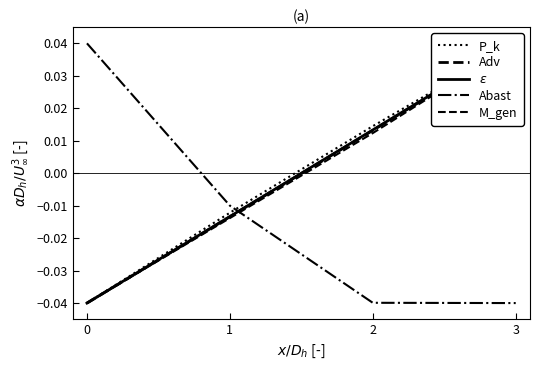

At how many categories does at least one series exceed 0?

3